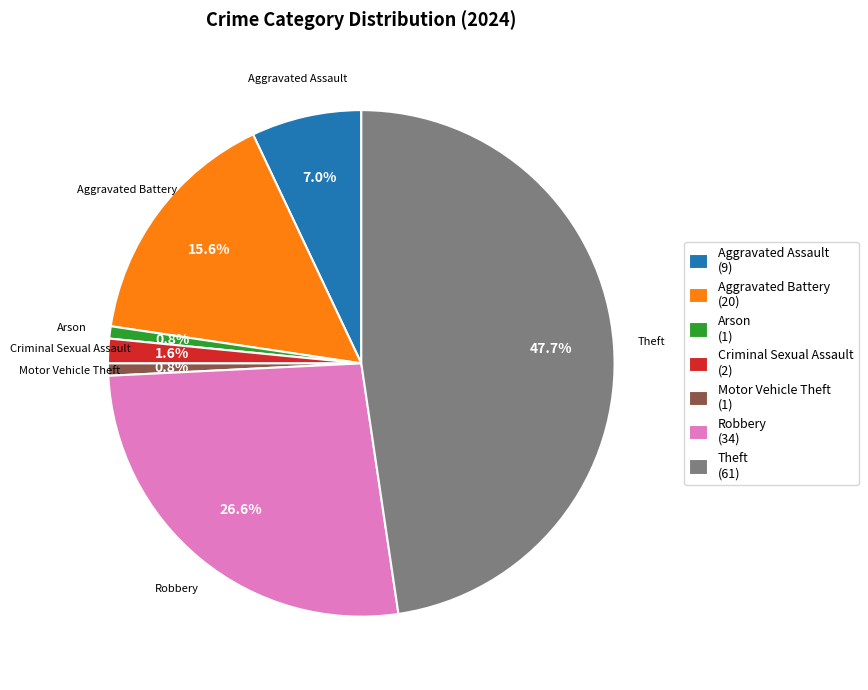

Does any single category account for the majority?

No